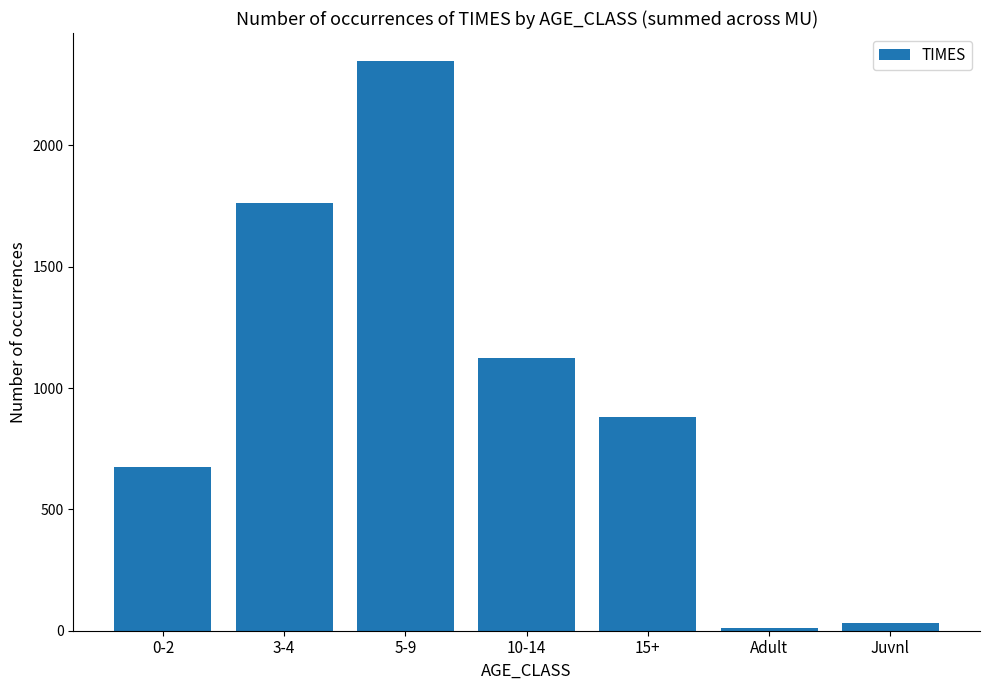

What is the label of the 4th bar from the left?

10-14